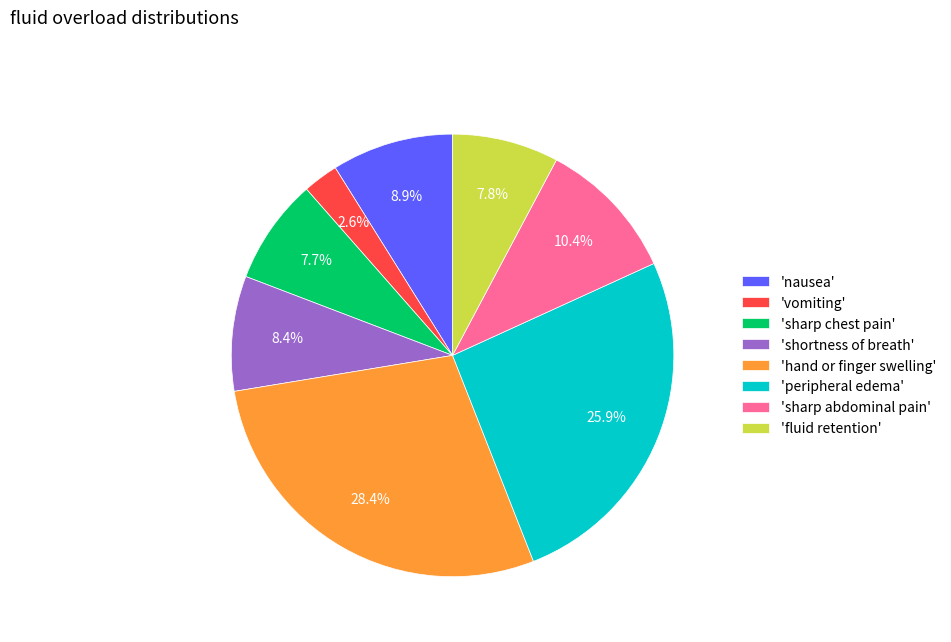

Which slice is the largest?

'hand or finger swelling'